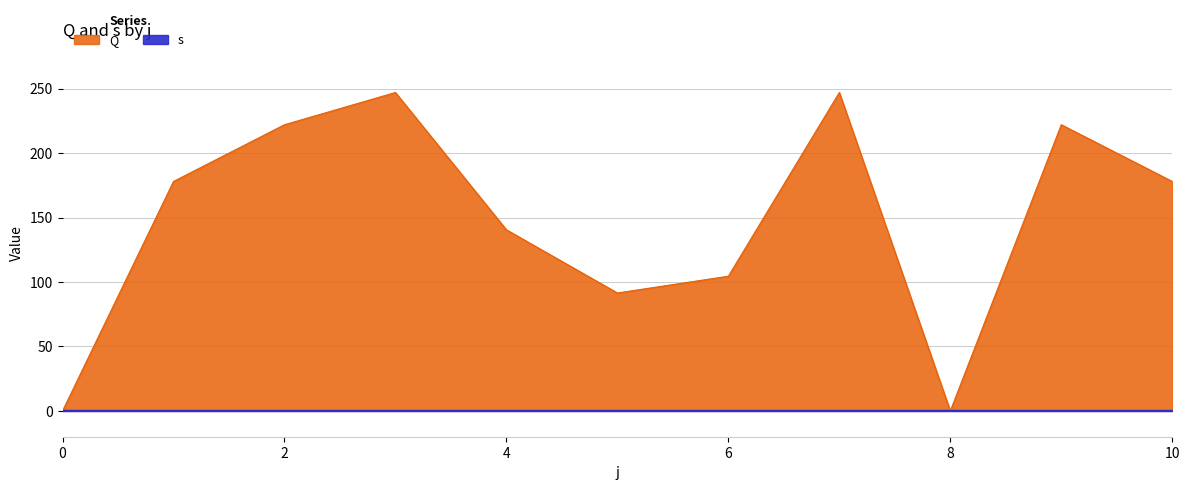

How many points are lower than both their immediate neighbors (excluding endpoints)?

2